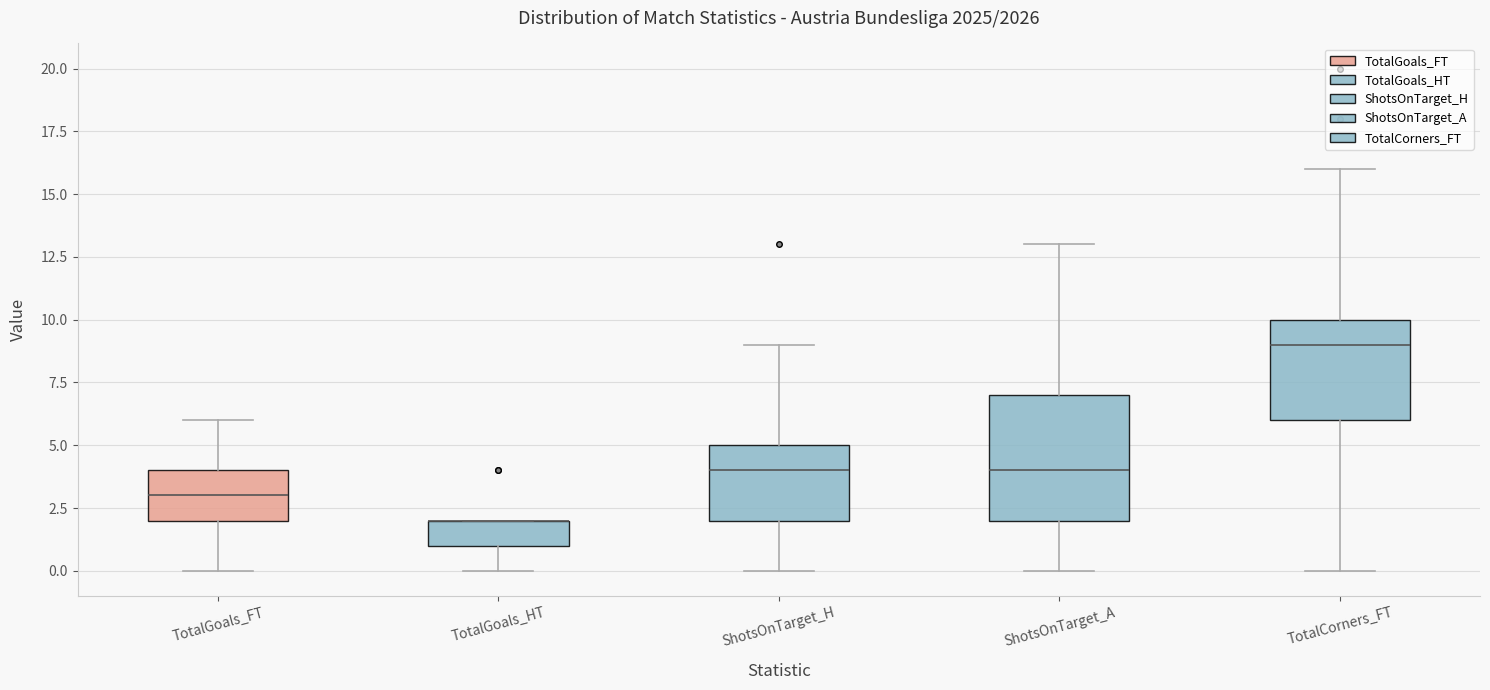

Reading left to right, read every box against the y-axis: the position of its median line, the range the box covers, and the ends of its whiskers. The values are not printed on the chart, so give them approximately, as read against the axis.

TotalGoals_FT: median 3, box 2 to 4, whiskers 0 to 6
TotalGoals_HT: median 2 (drawn on the box's upper edge), box 1 to 2, whiskers 0 to 2
ShotsOnTarget_H: median 4, box 2 to 5, whiskers 0 to 9
ShotsOnTarget_A: median 4, box 2 to 7, whiskers 0 to 13
TotalCorners_FT: median 9, box 6 to 10, whiskers 0 to 16